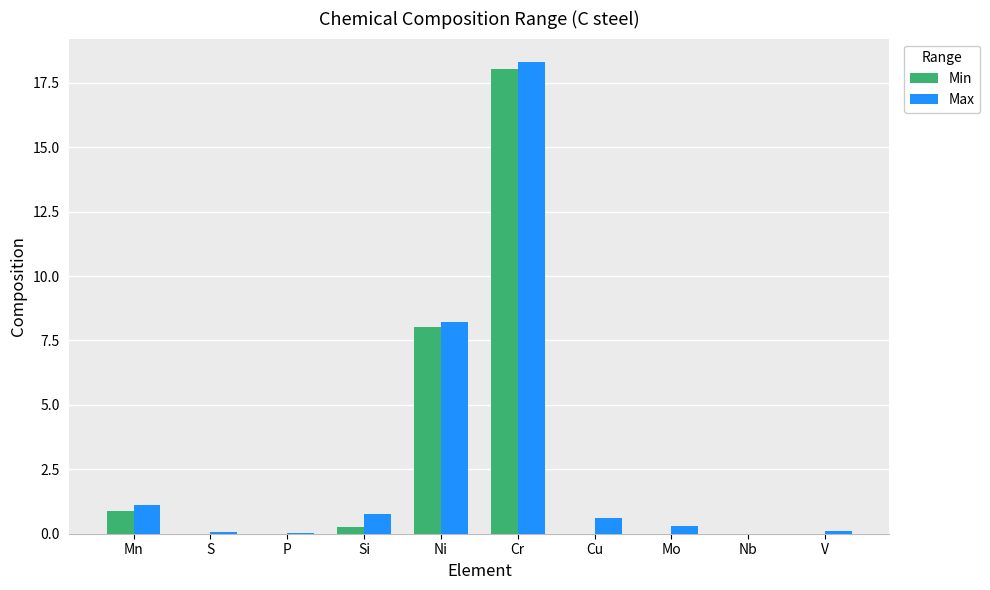

What is the maximum value shown in the chart?

18.3